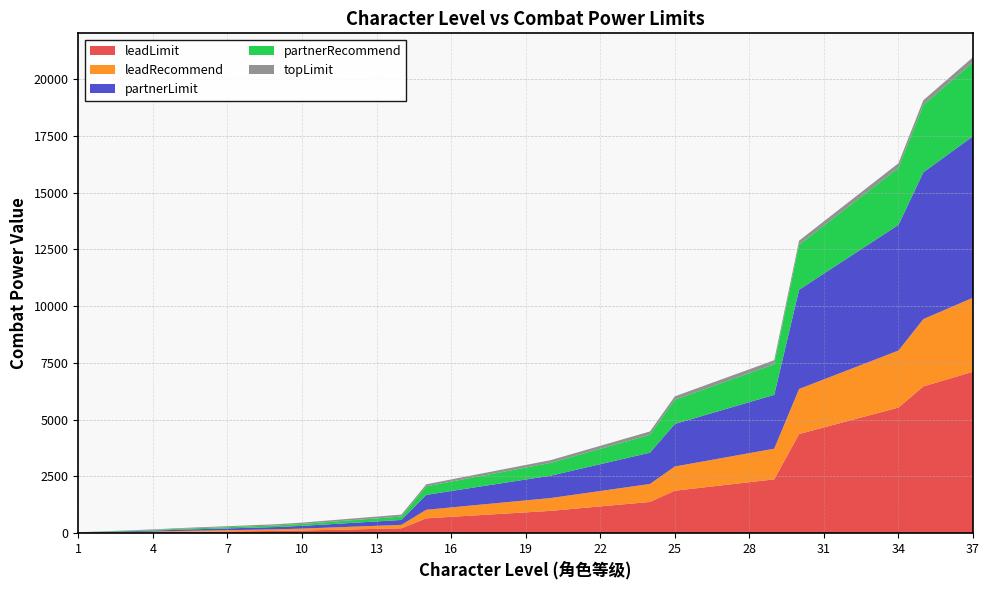

Reading right to left, list all the values displayed in this chart.

leadLimit: 37=7111	36=6788	35=6464	34=5533	33=5242	32=4951	31=4660	30=4368	29=2372	28=2247	27=2122	26=1997	25=1872	24=1378	23=1280	22=1181	21=1083	20=984	19=919	18=853	17=788	16=722	15=656	14=216	13=192	12=168	11=144	10=120	9=101	8=90	7=79	6=68	5=56	4=42	3=32	2=21	1=11
leadRecommend: 37=3260	36=3112	35=2964	34=2512	33=2379	32=2247	31=2115	30=1983	29=1350	28=1279	27=1208	26=1137	25=1066	24=790	23=734	22=677	21=621	20=564	19=527	18=489	17=452	16=414	15=376	14=152	13=135	12=118	11=101	10=84	9=71	8=63	7=55	6=48	5=40	4=30	3=22	2=15	1=8
partnerLimit: 37=7110	36=6787	35=6464	34=5533	33=5242	32=4950	31=4659	30=4368	29=2371	28=2246	27=2122	26=1997	25=1872	24=1378	23=1279	22=1181	21=1082	20=984	19=918	18=853	17=787	16=722	15=656	14=216	13=192	12=168	11=144	10=120	9=101	8=90	7=78	6=67	5=56	4=42	3=31	2=21	1=11
partnerRecommend: 37=3260	36=3112	35=2964	34=2512	33=2379	32=2247	31=2115	30=1983	29=1350	28=1279	27=1208	26=1137	25=1066	24=790	23=734	22=677	21=621	20=564	19=527	18=489	17=452	16=414	15=376	14=152	13=135	12=118	11=101	10=84	9=71	8=63	7=55	6=48	5=40	4=30	3=22	2=15	1=8
topLimit: 37=222	36=216	35=210	34=204	33=198	32=192	31=186	30=180	29=174	28=168	27=162	26=156	25=150	24=144	23=138	22=132	21=126	20=120	19=114	18=108	17=102	16=96	15=90	14=84	13=78	12=72	11=66	10=60	9=54	8=48	7=42	6=36	5=30	4=24	3=18	2=12	1=6